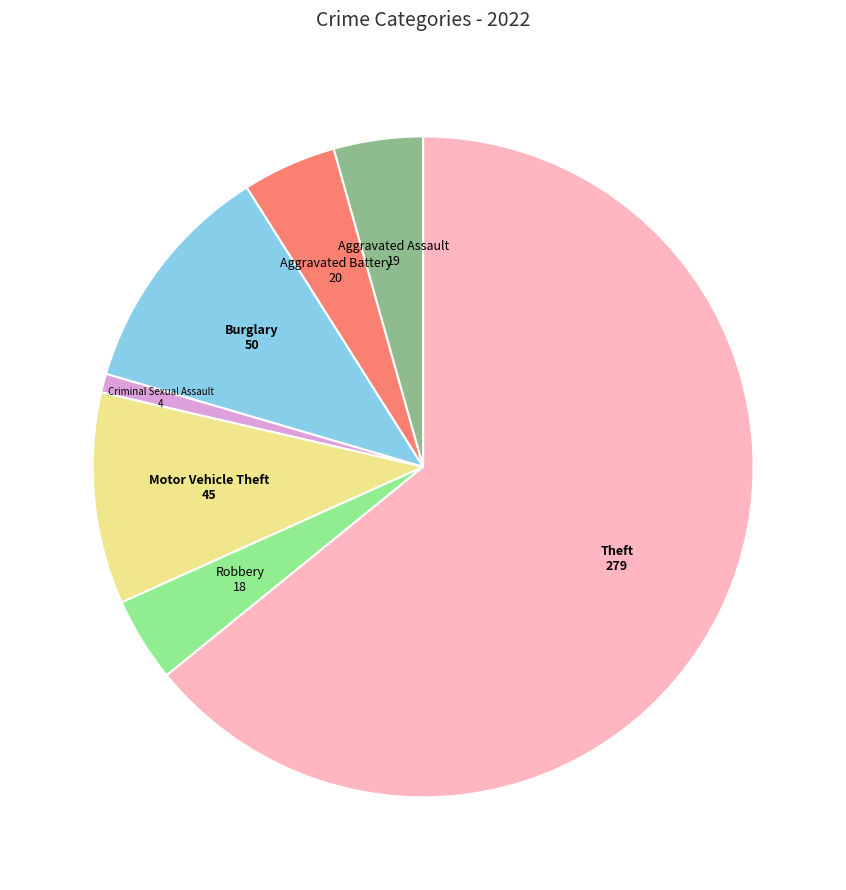

Approximately how many times larger is the value at Burglary compared to Aggravated Battery?

2.5